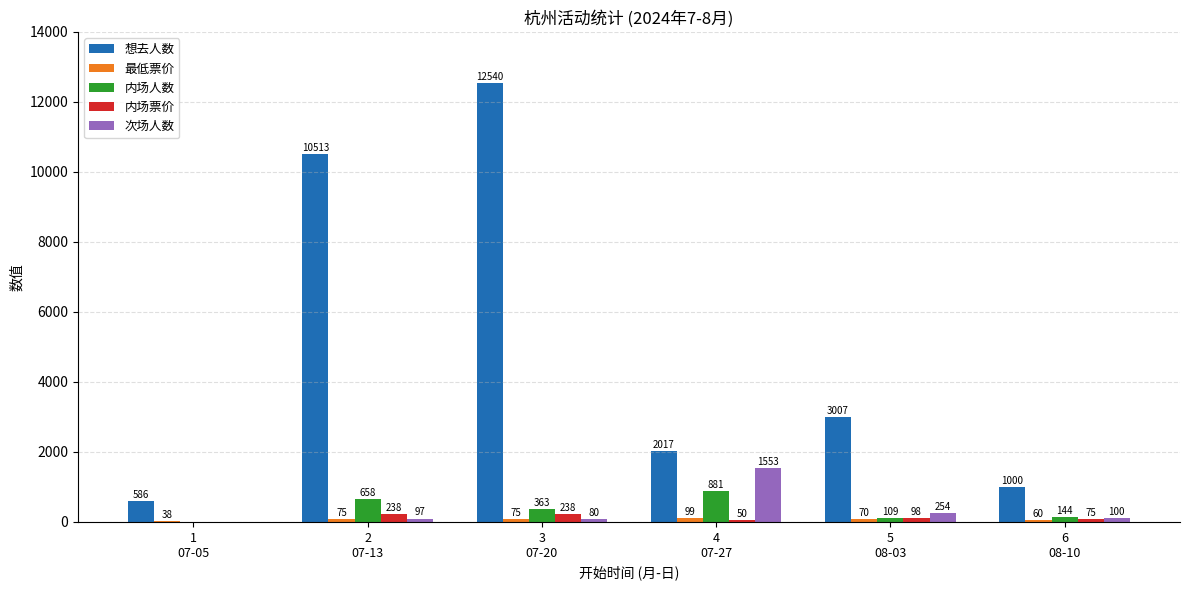

Which series has the largest total across all categories?

想去人数